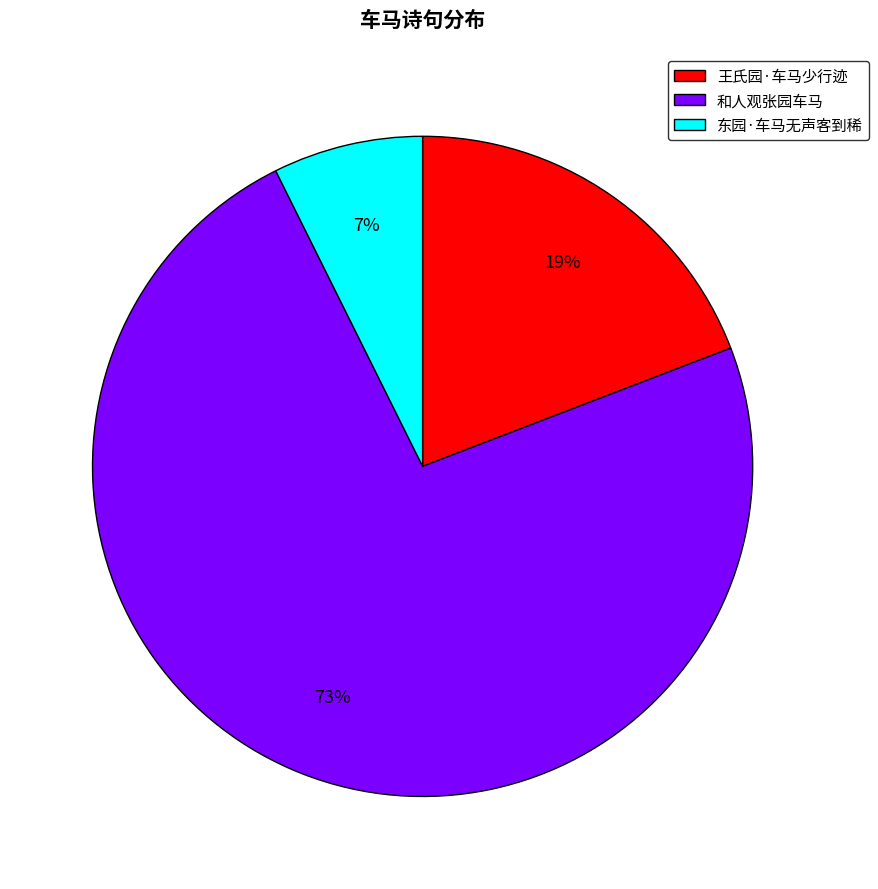

Do 东园·车马无声客到稀 and 王氏园·车马少行迹 together represent more than half of the pie?

No